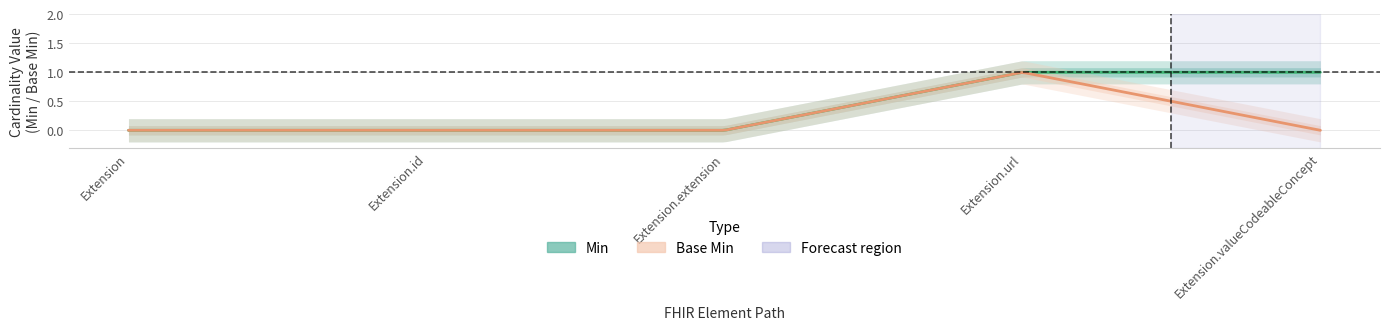

How many categories are shown in the chart?

5